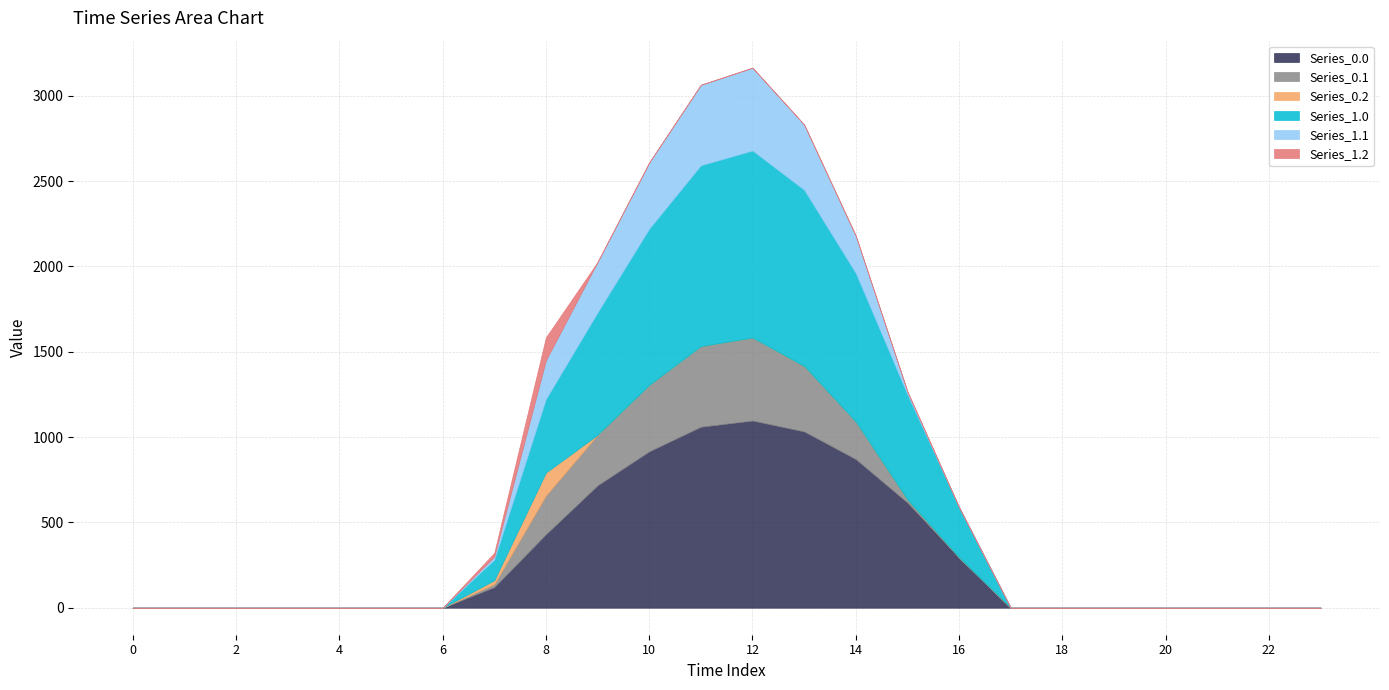

What is the sum of all Series_1.1 values?

2505.4